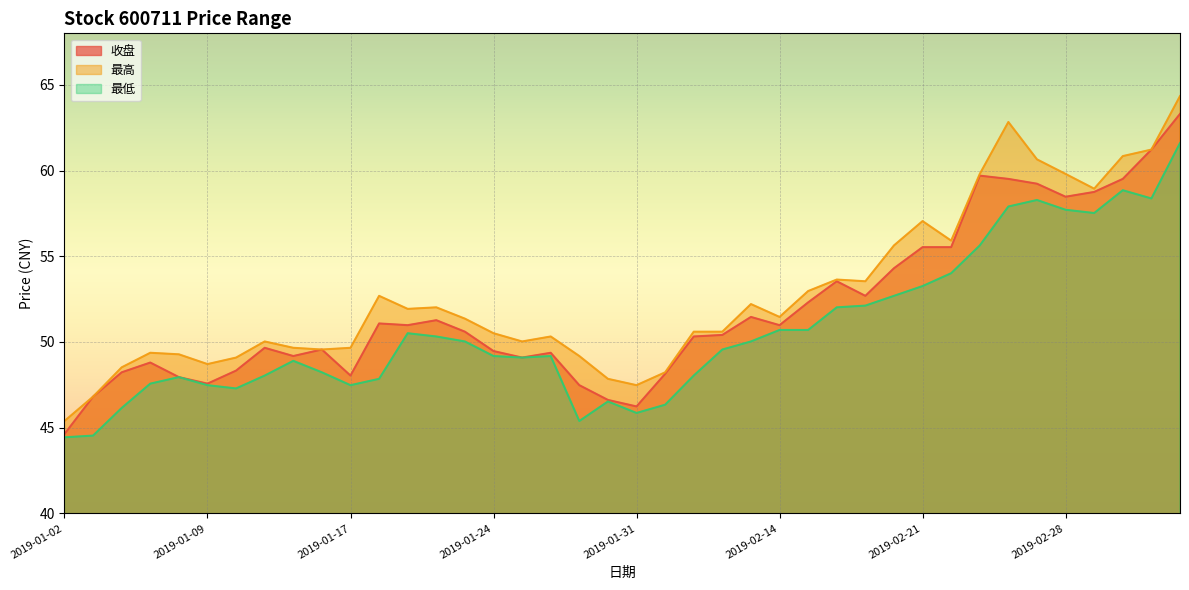

What is the value of the 收盘 point at the 21st from the left?

46.2